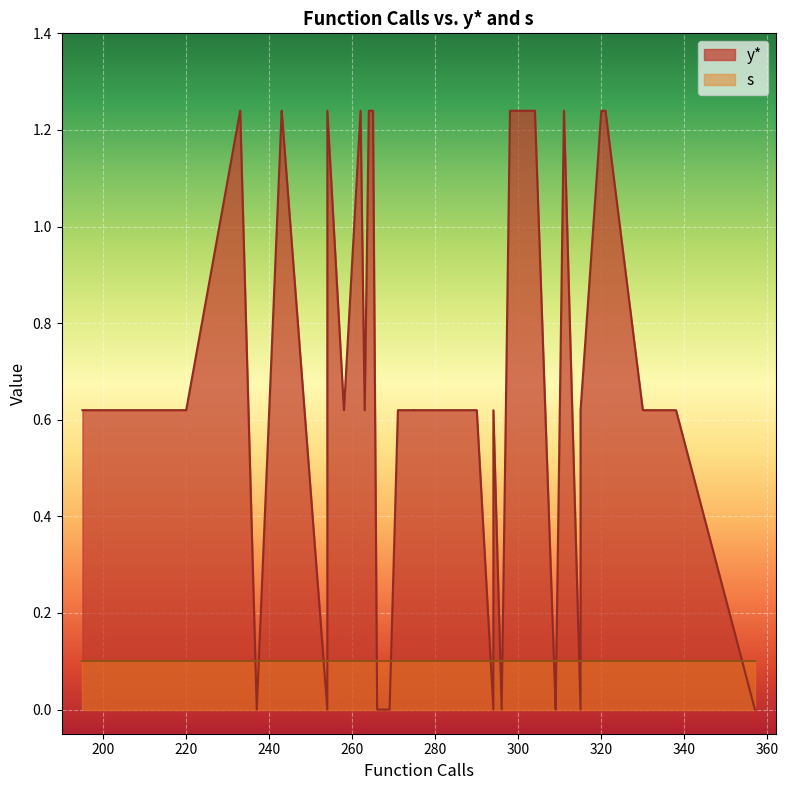

How many lines are shown in the chart?

2